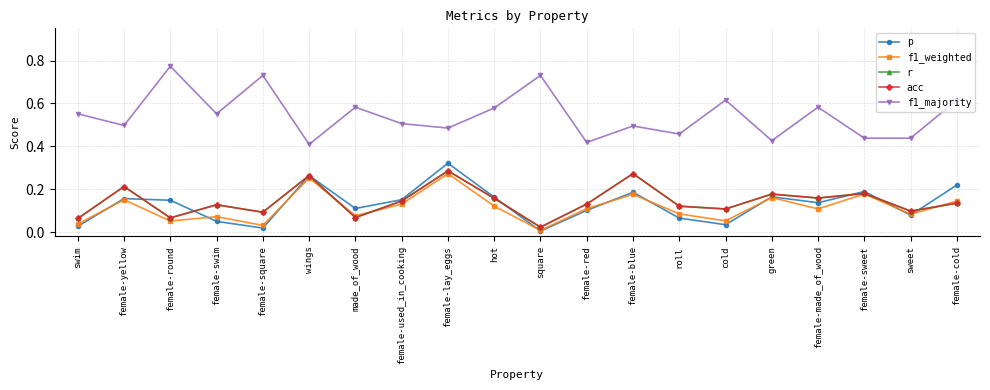

Is this an area chart (filled region under the line)?

No